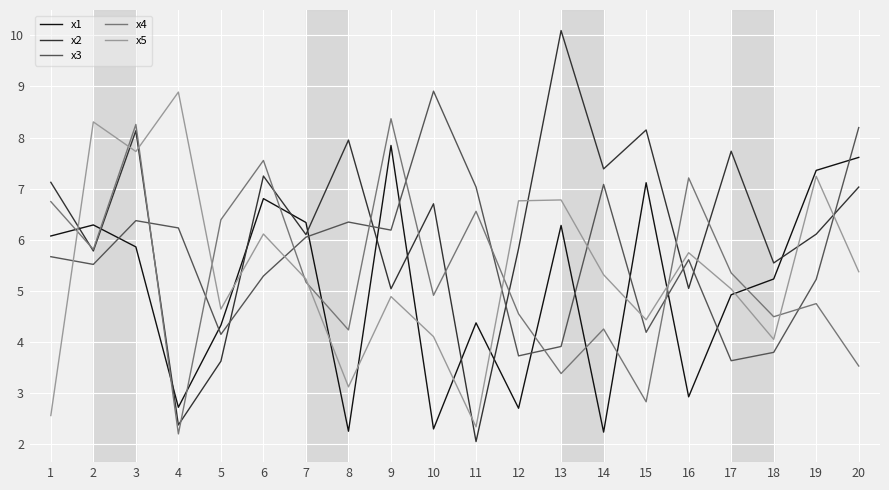

What value does the x1 series have at 16?

2.9